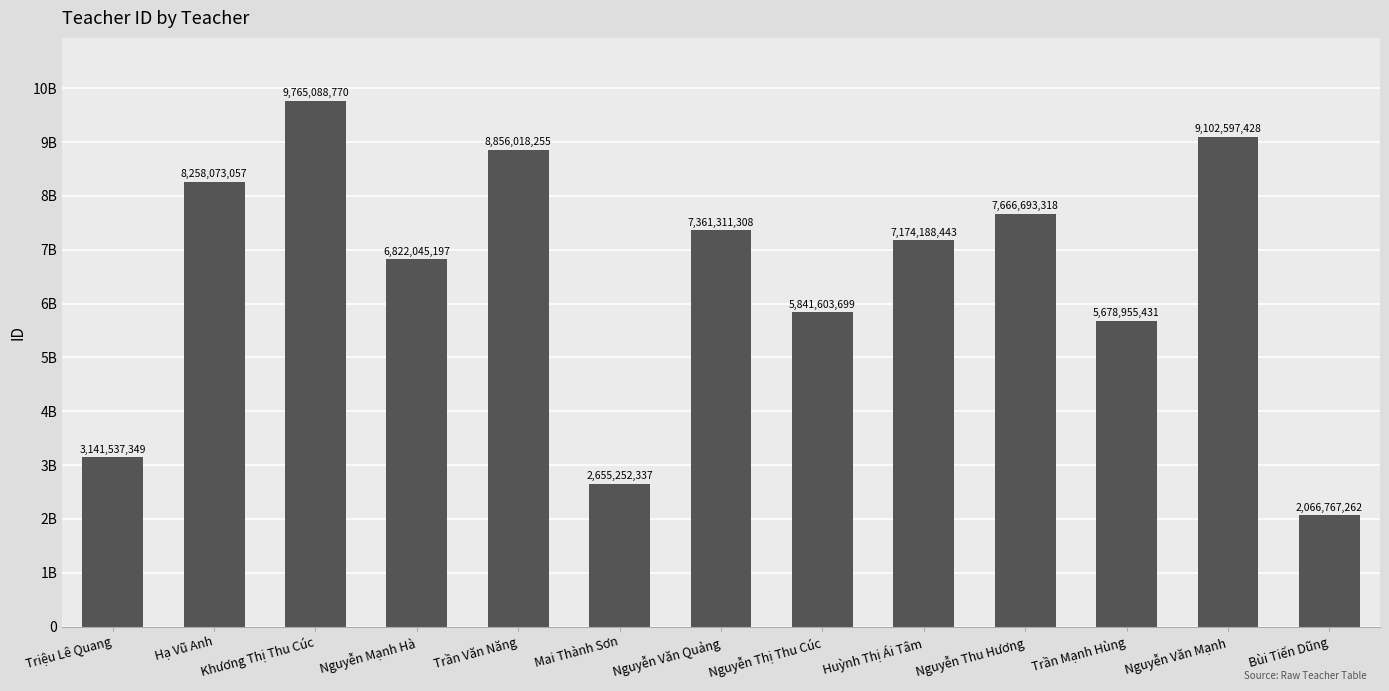

What is the label of the 4th bar from the right?

Nguyễn Thu Hương